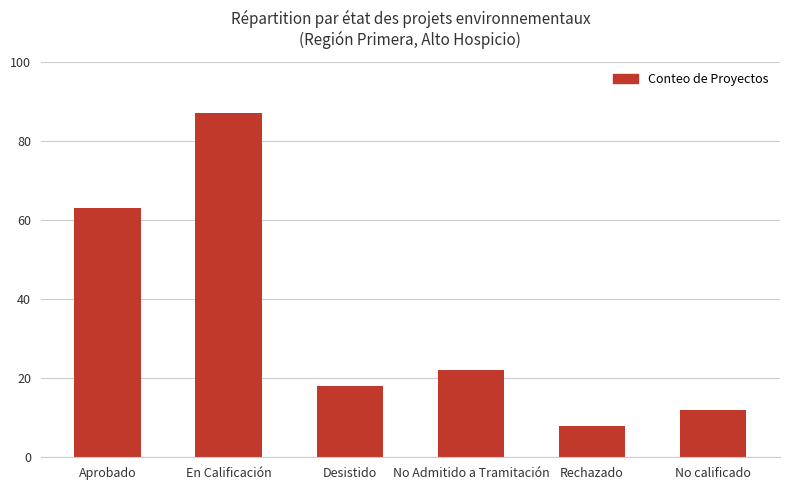

How many values are below 22?

3